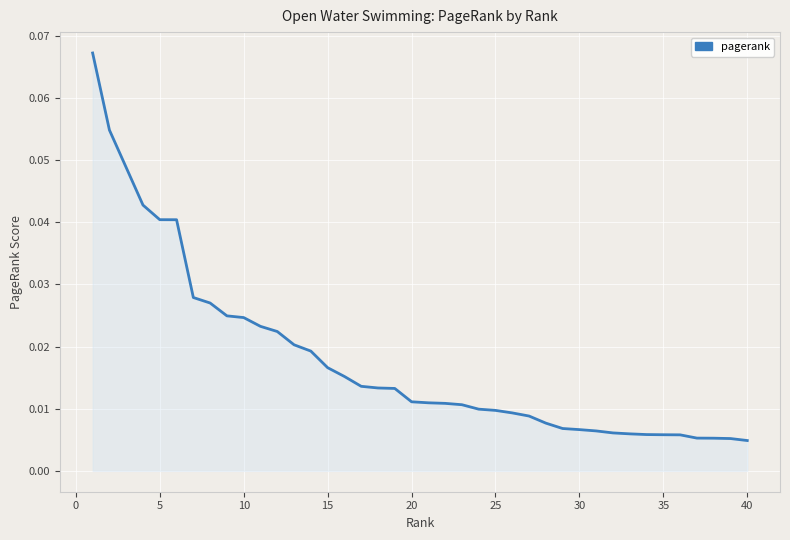

Does the chart display data point markers on the line(s)?

No